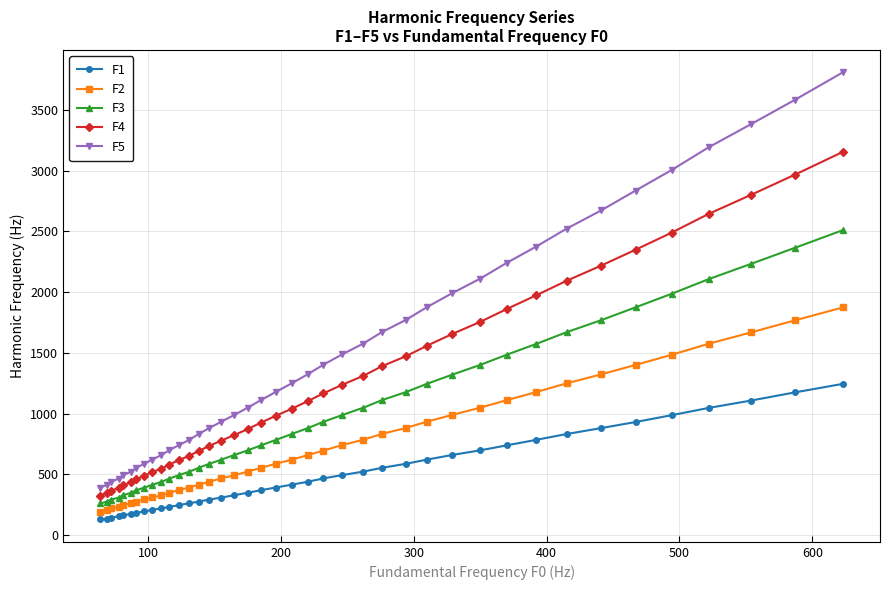

What is the greatest value displayed?

3809